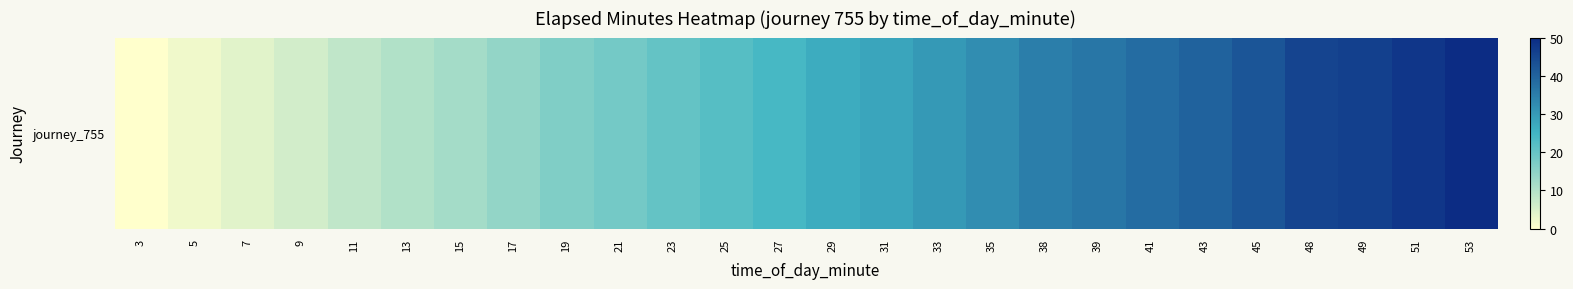

True or false: the data shows 20.8 at 45.

False